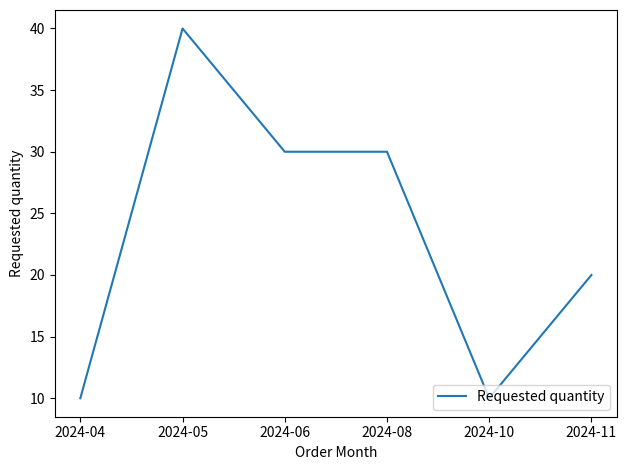

Is this an area chart (filled region under the line)?

No